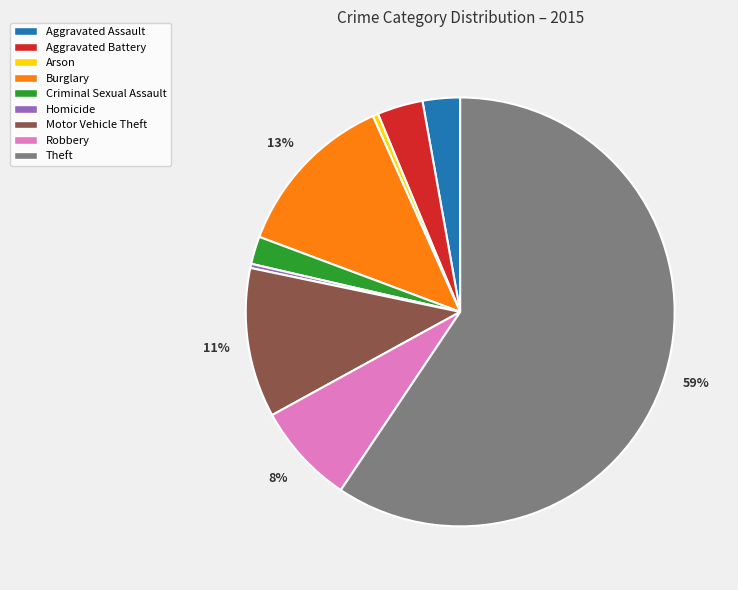

What percentage is the Aggravated Battery slice, to the nearest percent?

3%